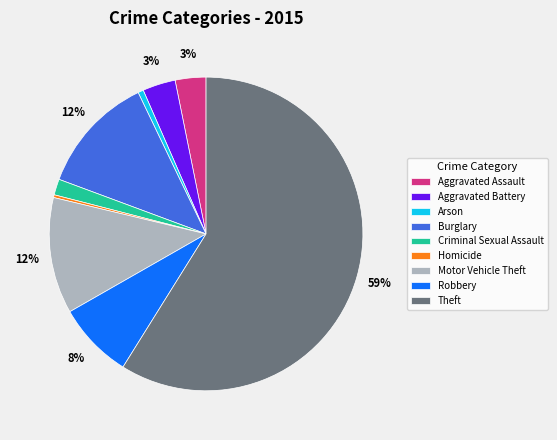

Does Theft represent more than half of the total?

Yes